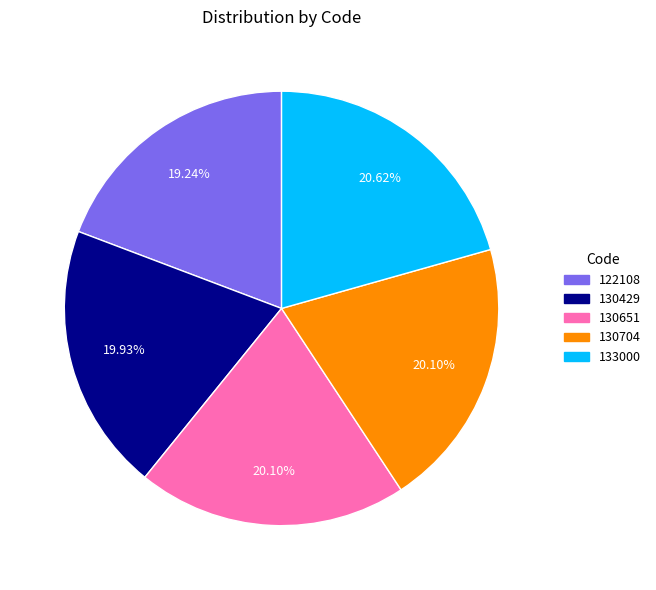

What percentage is the 130429 slice, to the nearest percent?

20%